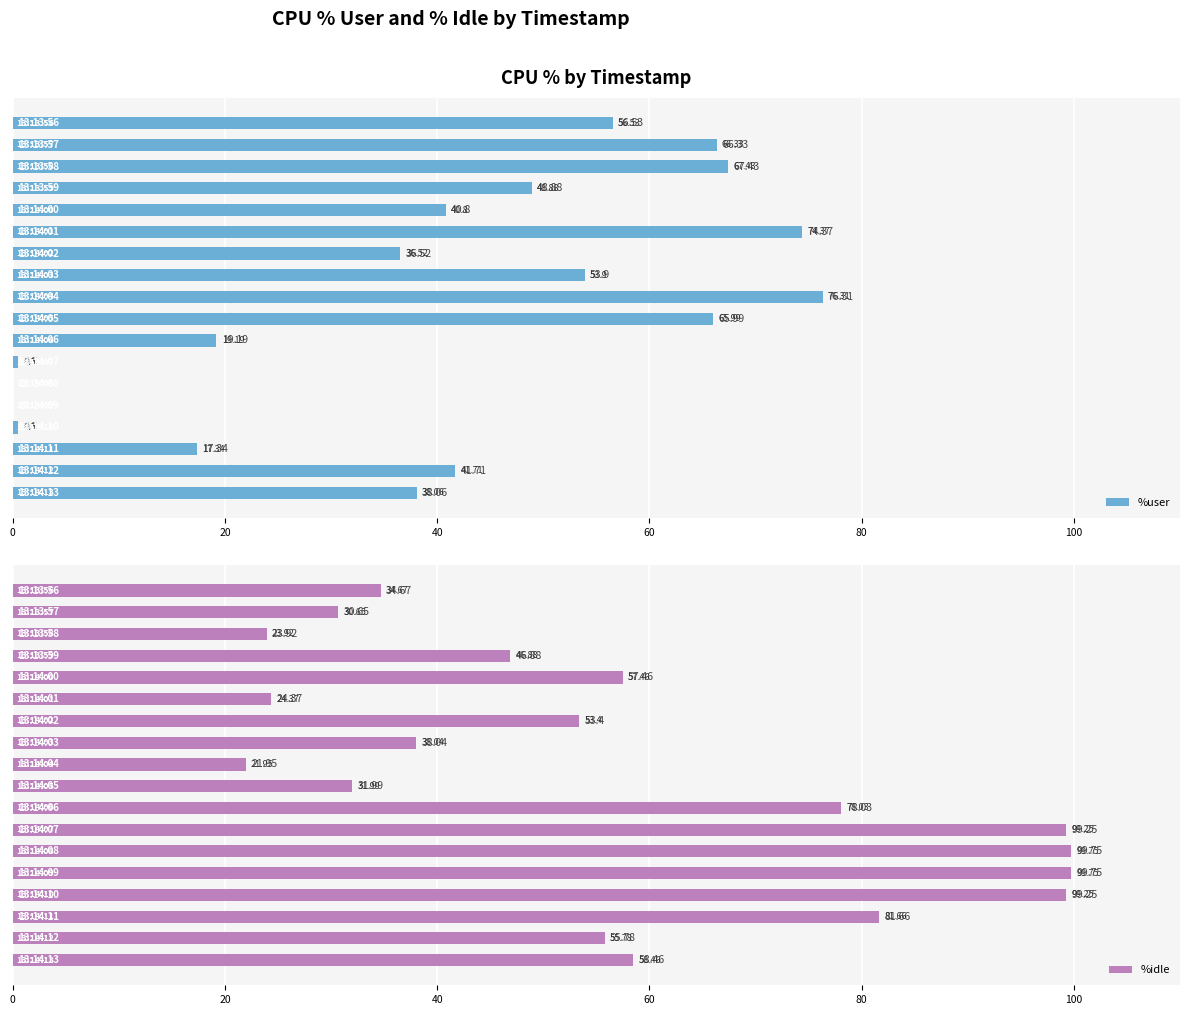

At which category does the chart reach its minimum across all series?

12